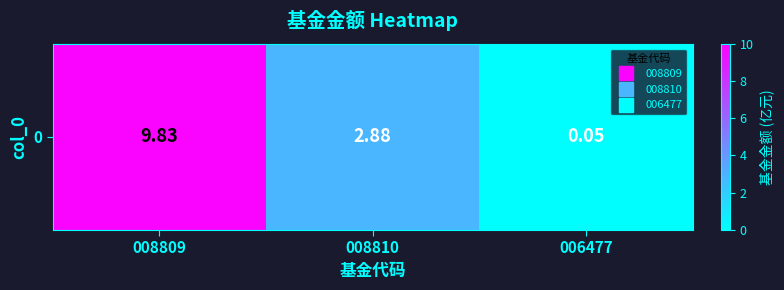

The chart shows a value of 9.8 at 008809. True or false?

True